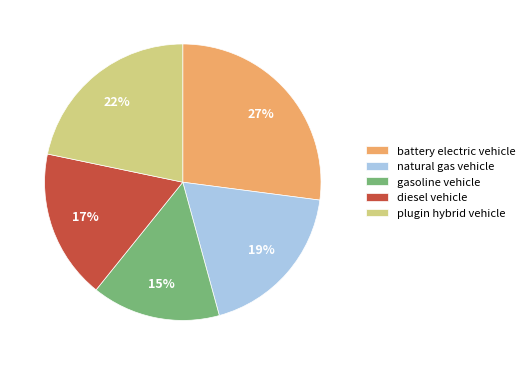

Do battery electric vehicle and natural gas vehicle together represent more than half of the pie?

No